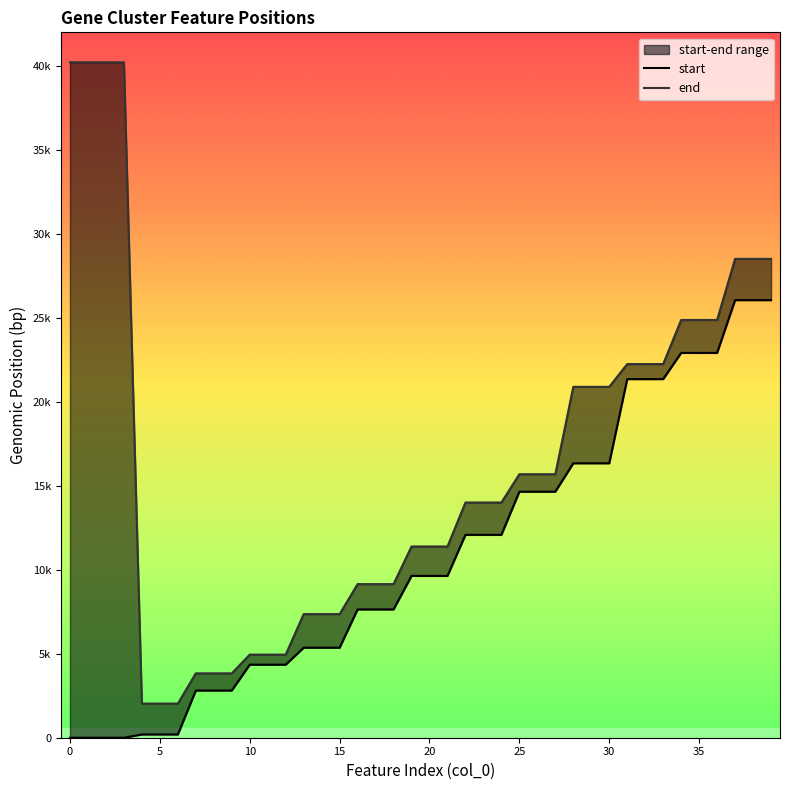

At which label is end closest to 21126?

28